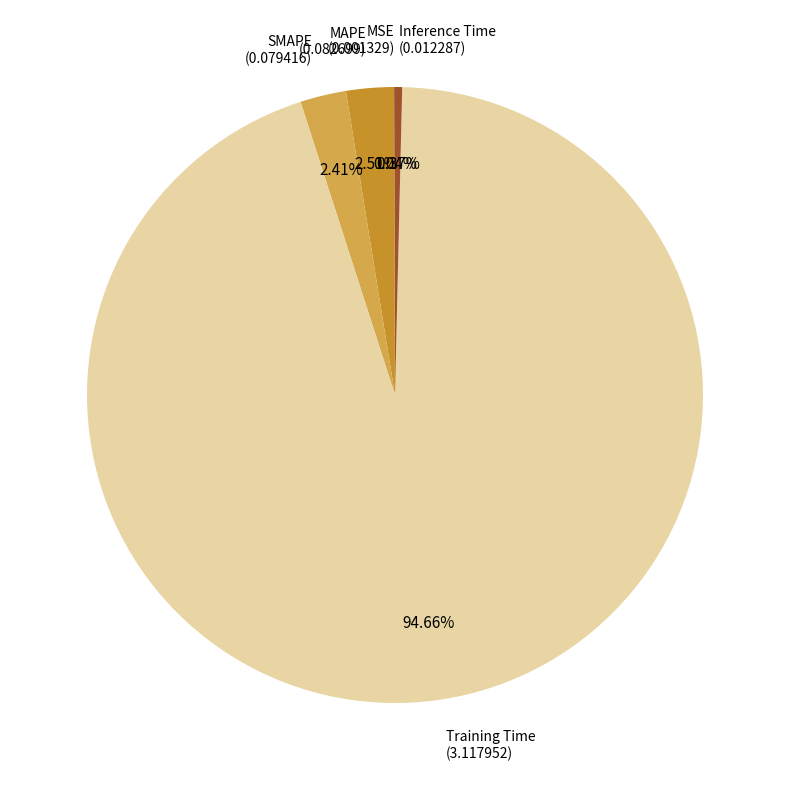

Is there any slice that represents more than half of the pie?

Yes